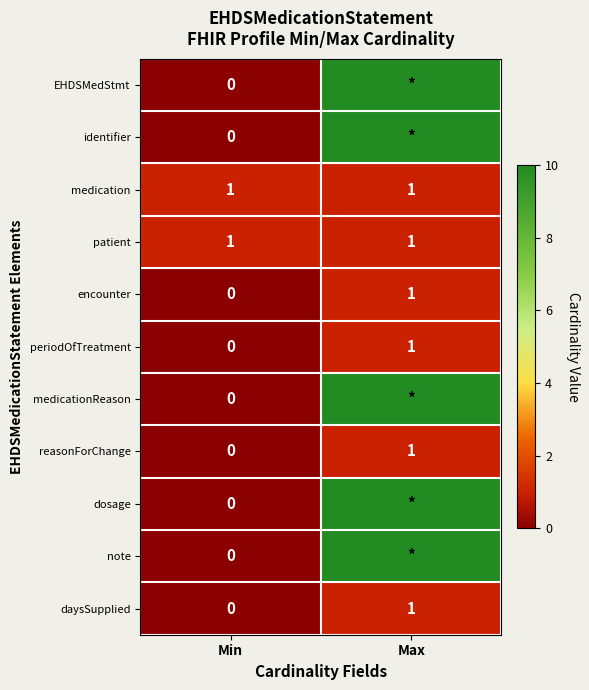

At how many categories does at least one series exceed 29?

1